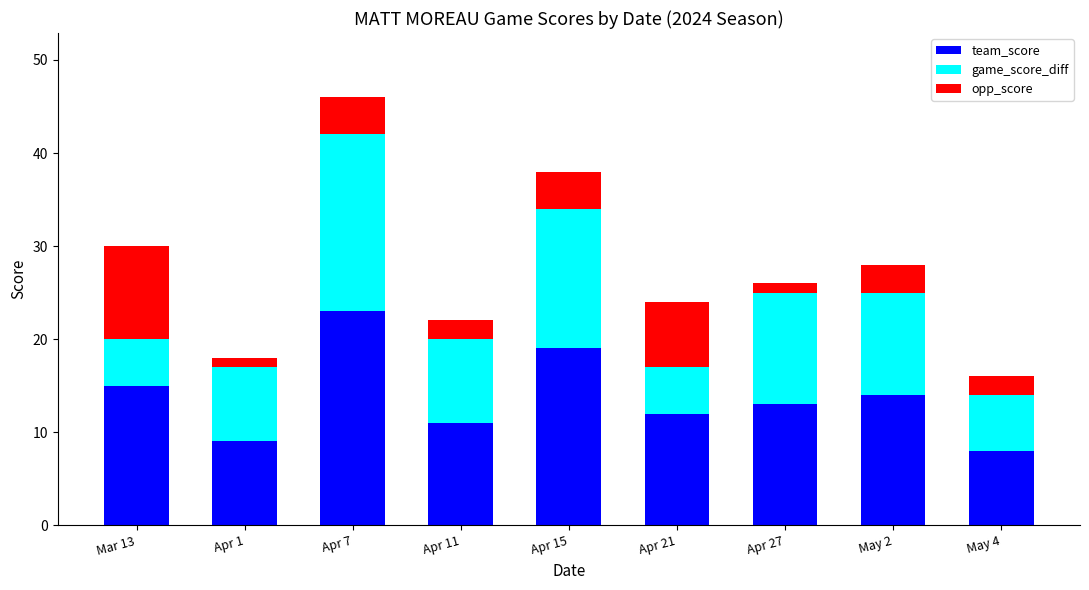

How many categories are shown in the chart?

9